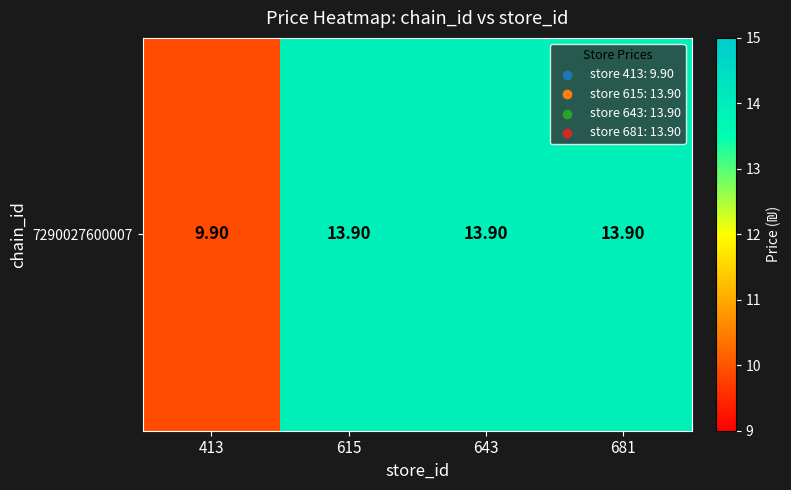

At which label is the value closest to 11?

413